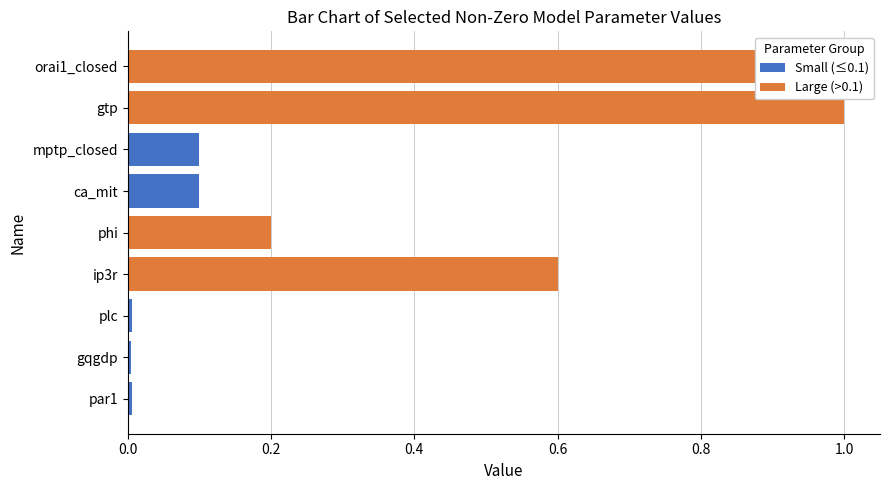

List the series in order of their peak value, highest first.

Large (>0.1), Small (≤0.1)